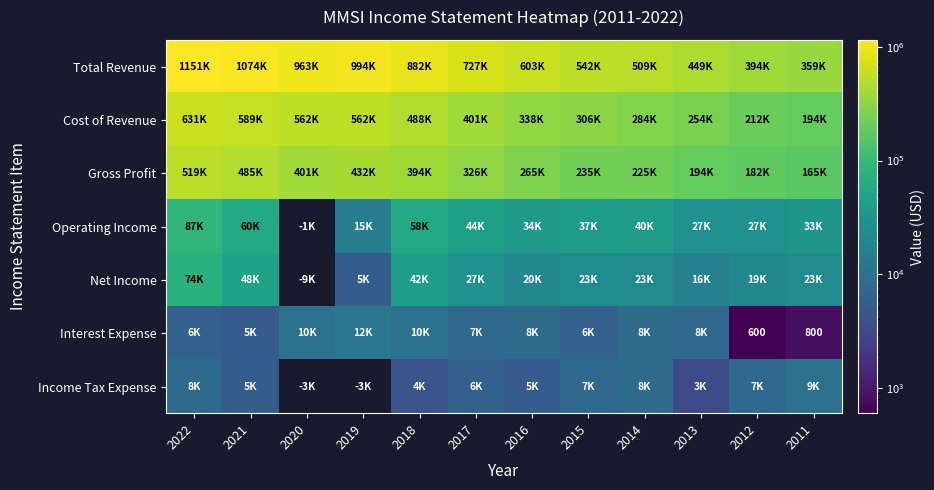

Which has a higher value, 2019 or 2013?

2019